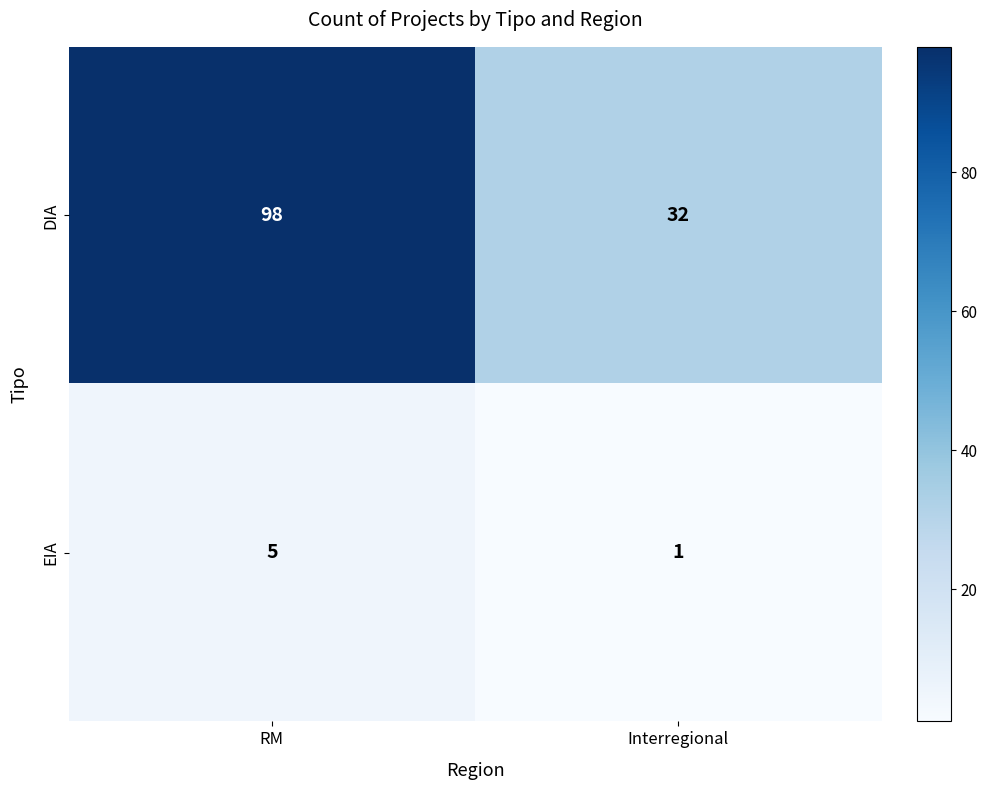

How many values in the EIA series are below 5?

1